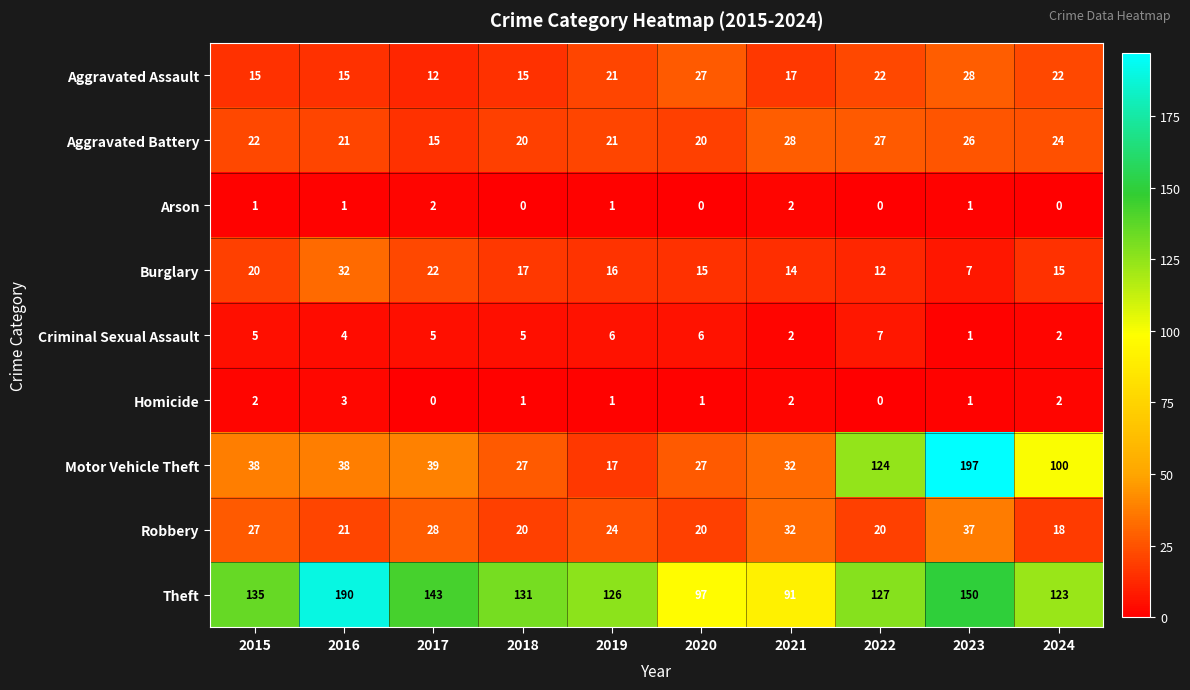

What is the sum of all Aggravated Assault values?

194